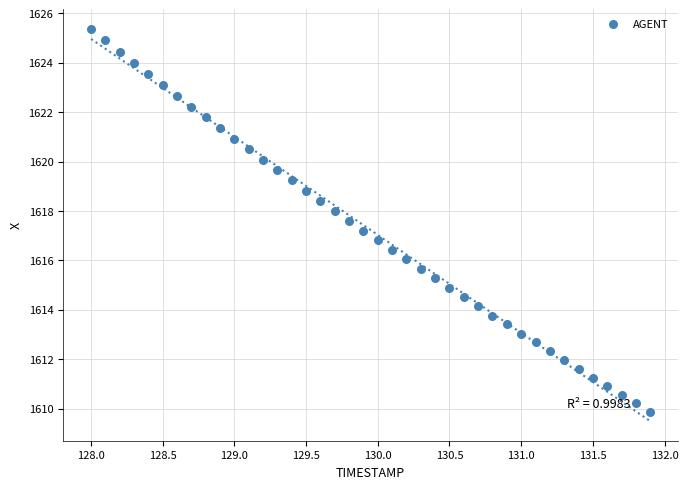

What is the range of Y values (max minus min)?

15.5